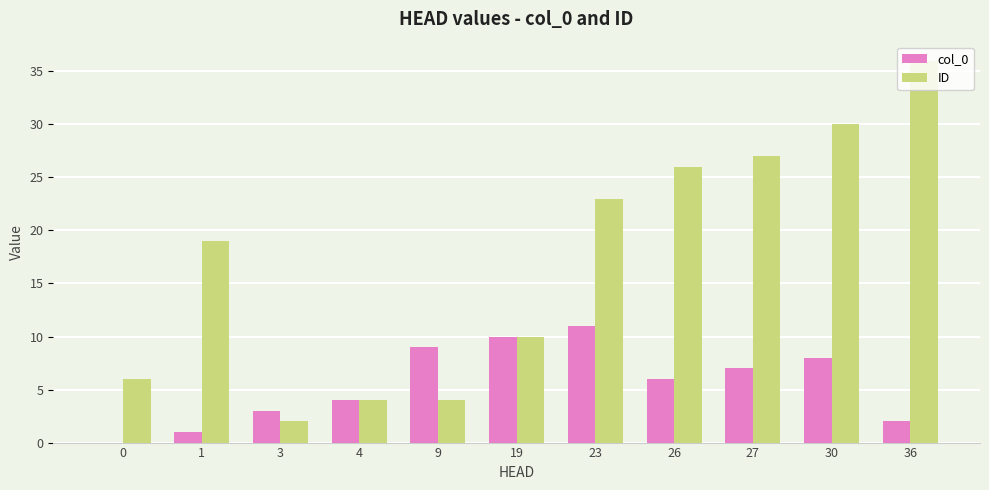

True or false: ID has a value of 26 at 26.

True